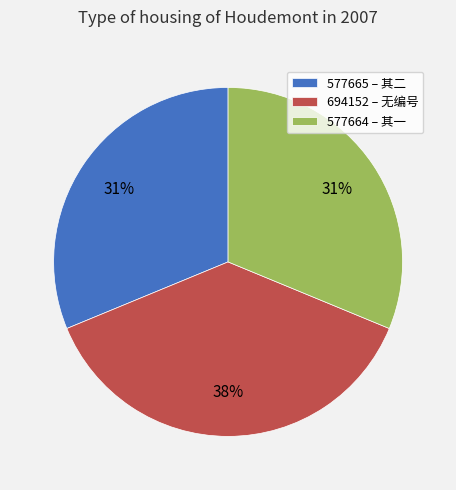

Is it true that 694152 – 无编号 is 49% of the pie?

False